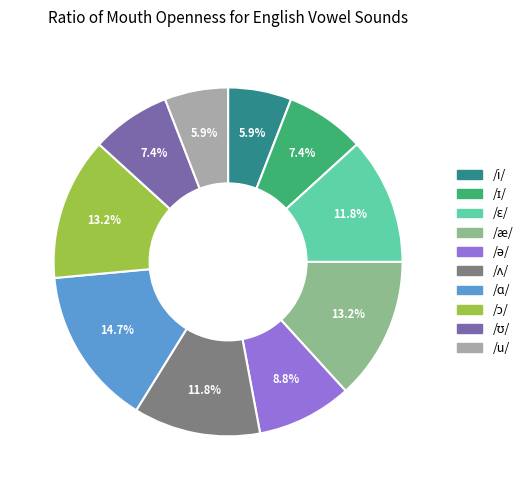

To the nearest percent, what is the difference between the largest and smallest slice percentages?

9%